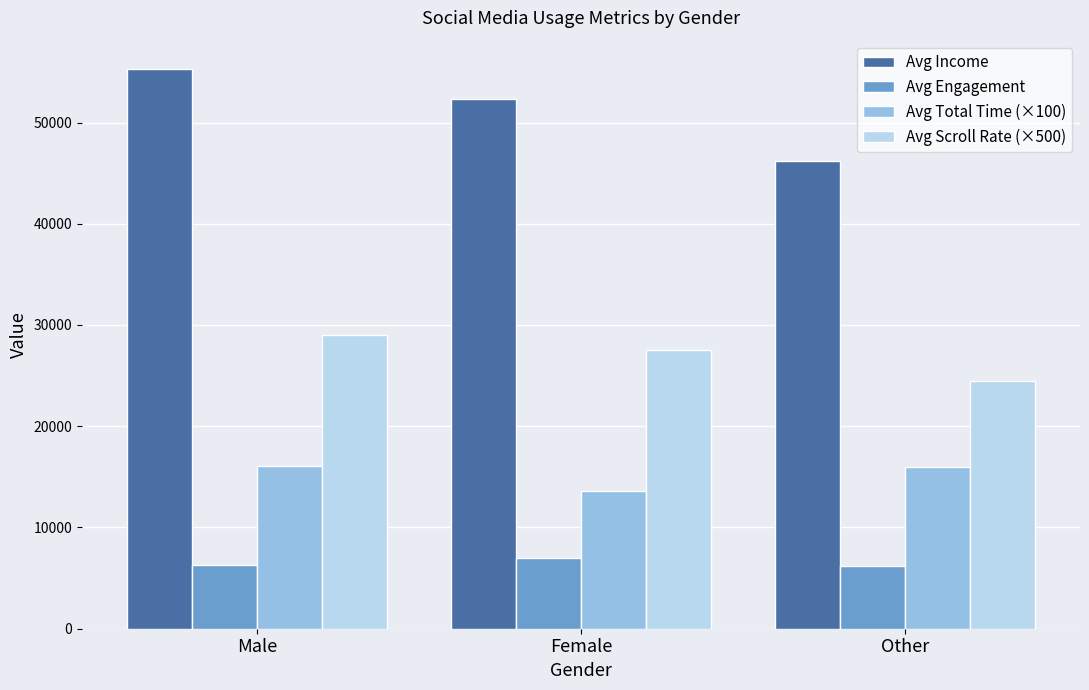

Count the number of data series in this chart.

4